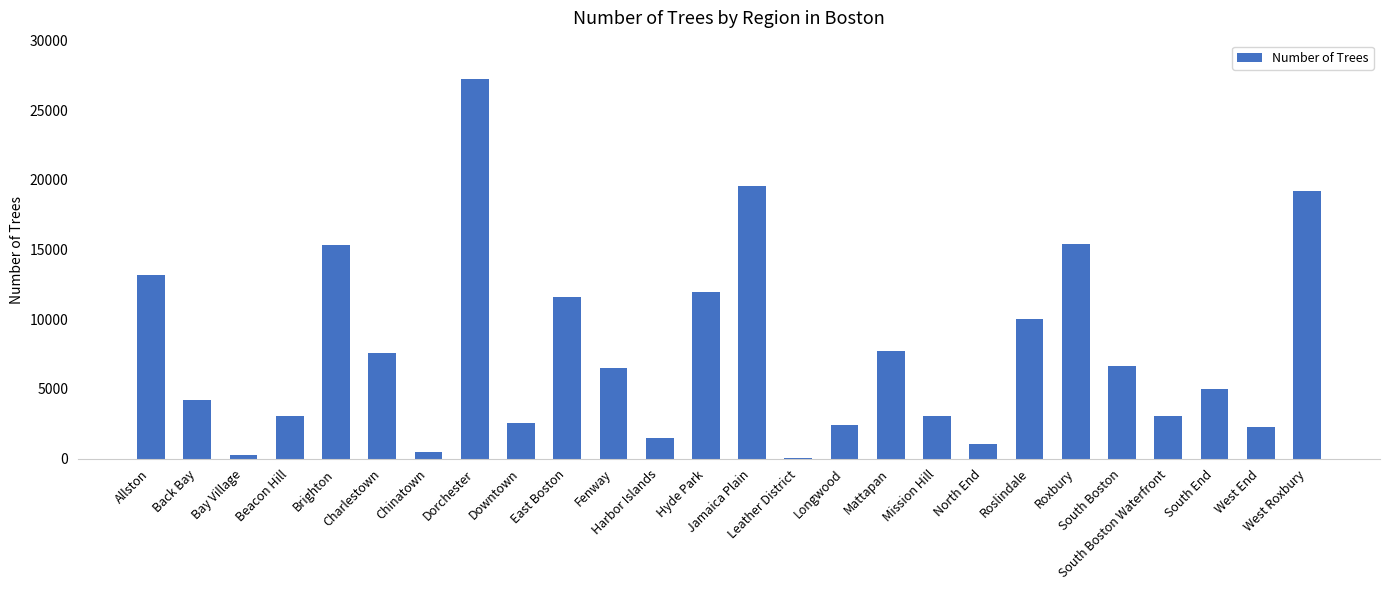

What is the sum of all values?

200847